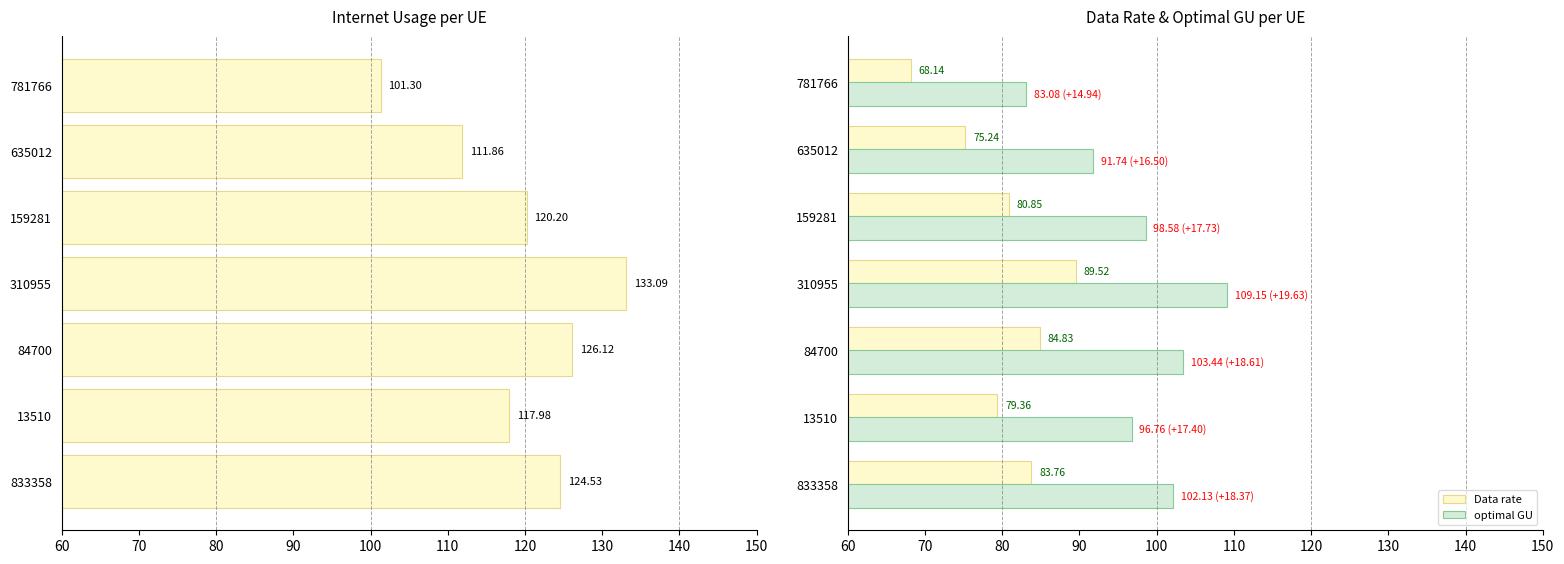

At how many categories does at least one series exceed 74?

7